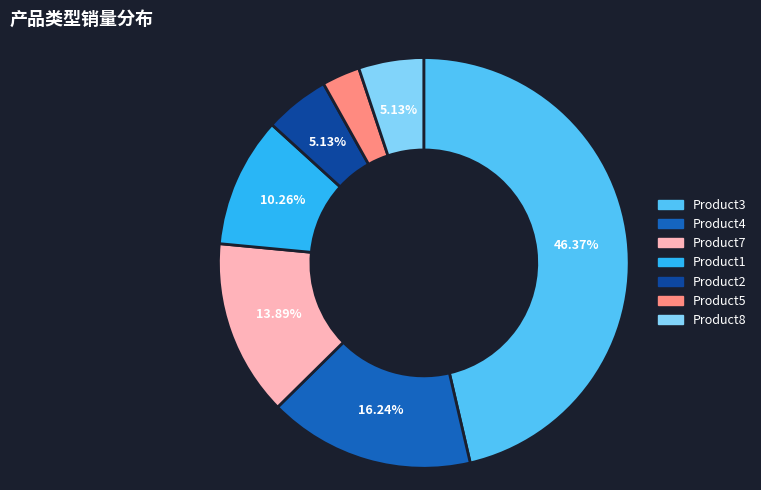

How many slices are in this pie chart?

7